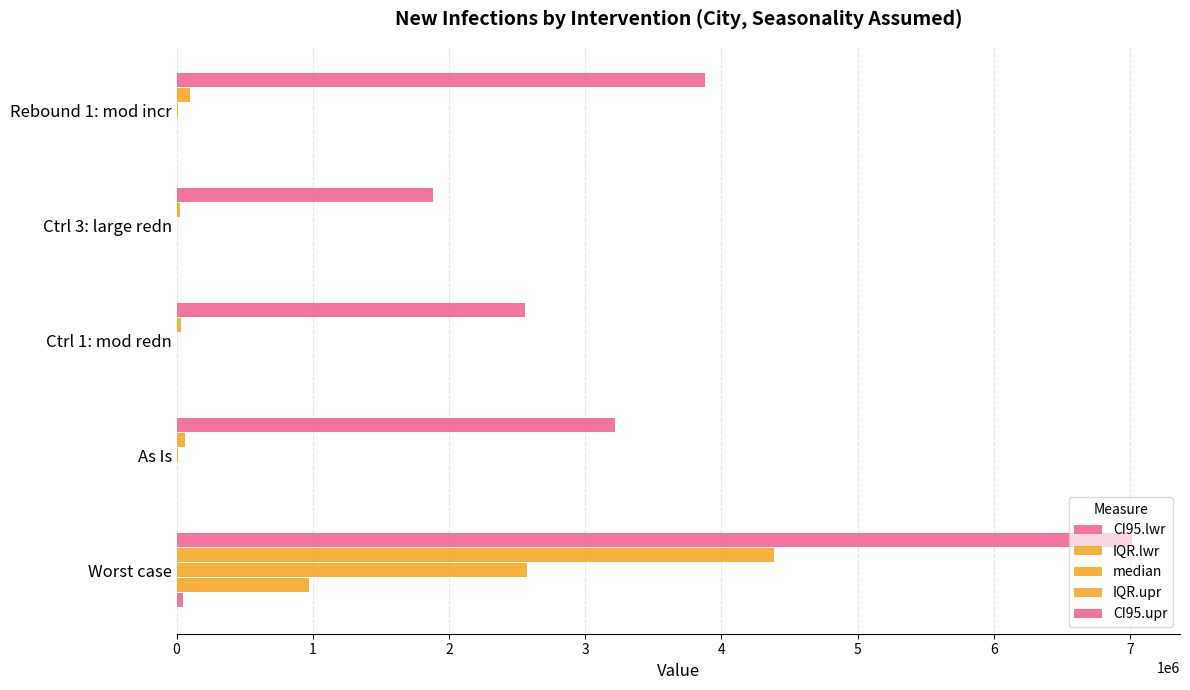

Count the number of categories in the chart.

5